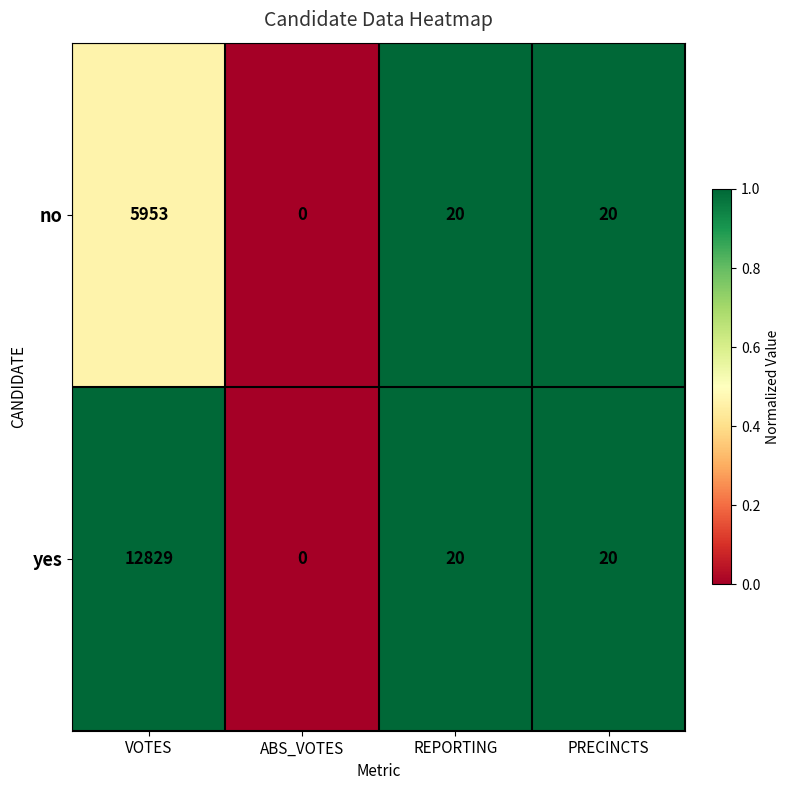

At which label does yes first exceed 20?

VOTES